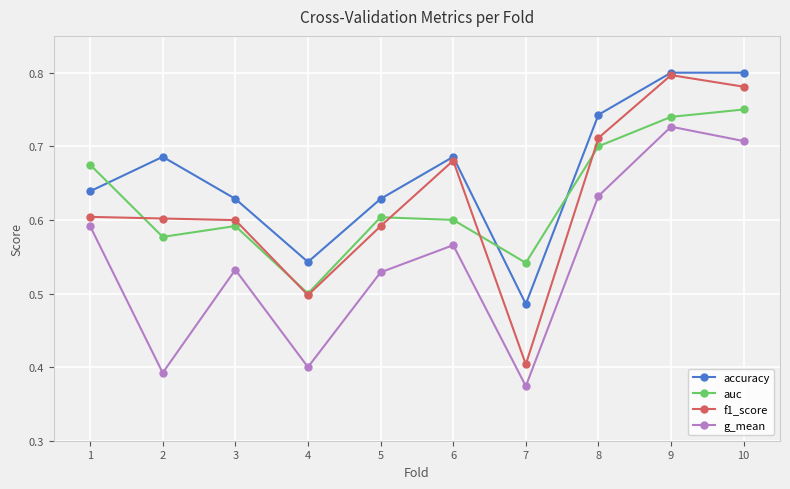

Where is the first local maximum for accuracy?

2